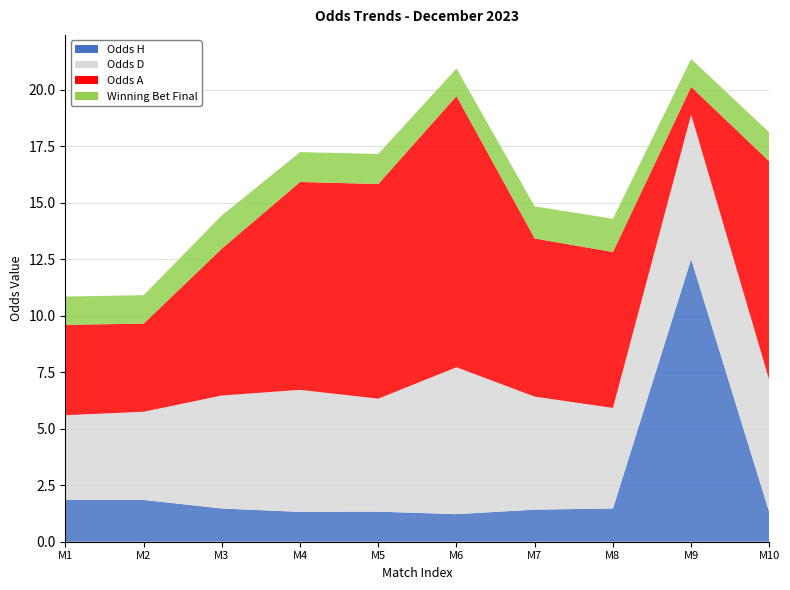

Reading right to left, extract all data points from this chart.

Odds_H: 2023-12-17=1.3	2023-12-17=12.5	2023-12-17=1.5	2023-12-17=1.4	2023-12-17=1.2	2023-12-16=1.3	2023-12-16=1.3	2023-12-16=1.5	2023-12-16=1.9	2023-12-15=1.9
Odds_D: 2023-12-17=5.8	2023-12-17=6.4	2023-12-17=4.5	2023-12-17=5.0	2023-12-17=6.5	2023-12-16=5.0	2023-12-16=5.4	2023-12-16=5.0	2023-12-16=3.9	2023-12-15=3.8
Odds_A: 2023-12-17=9.7	2023-12-17=1.2	2023-12-17=6.9	2023-12-17=7.0	2023-12-17=12.0	2023-12-16=9.5	2023-12-16=9.2	2023-12-16=6.5	2023-12-16=3.9	2023-12-15=4.0
Winning_bet_final: 2023-12-17=1.3	2023-12-17=1.2	2023-12-17=1.5	2023-12-17=1.4	2023-12-17=1.2	2023-12-16=1.3	2023-12-16=1.3	2023-12-16=1.5	2023-12-16=1.3	2023-12-15=1.2